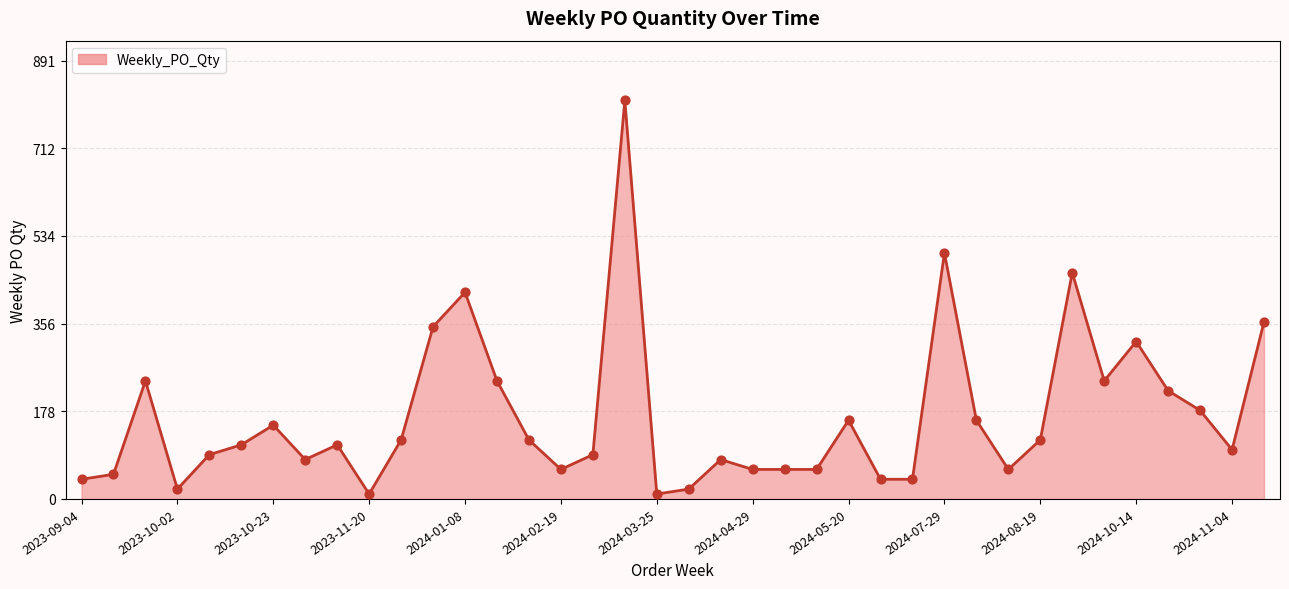

What is the greatest value displayed?

810